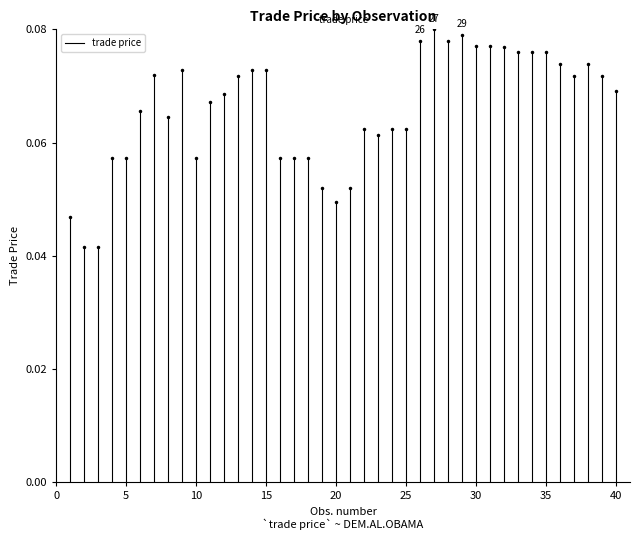

The value at 5 is 0.0. True or false?

False